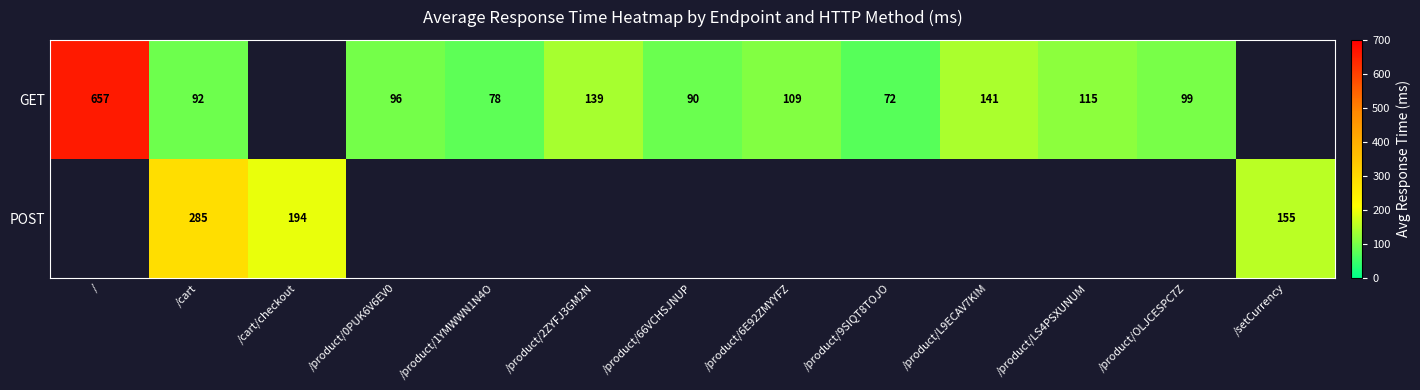

List the series in order of their peak value, highest first.

GET, POST